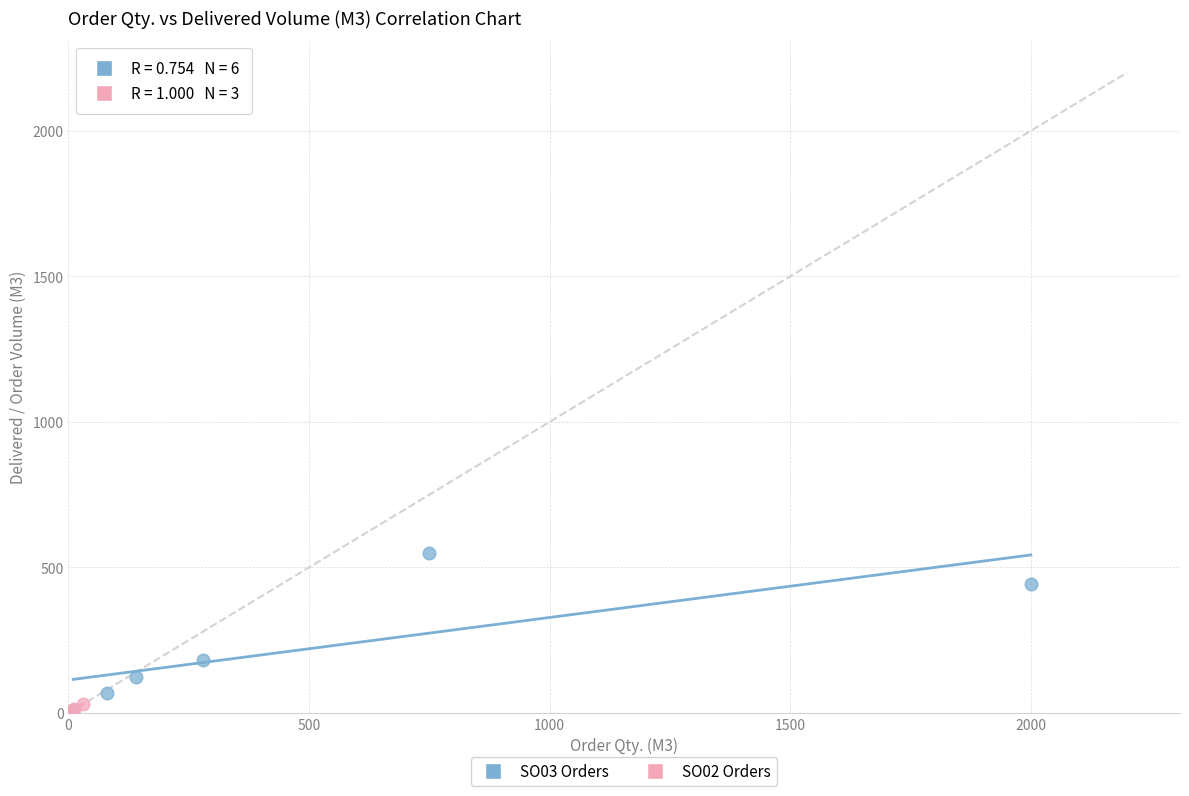

Which series has the widest spread of Y values?

SO03 Orders